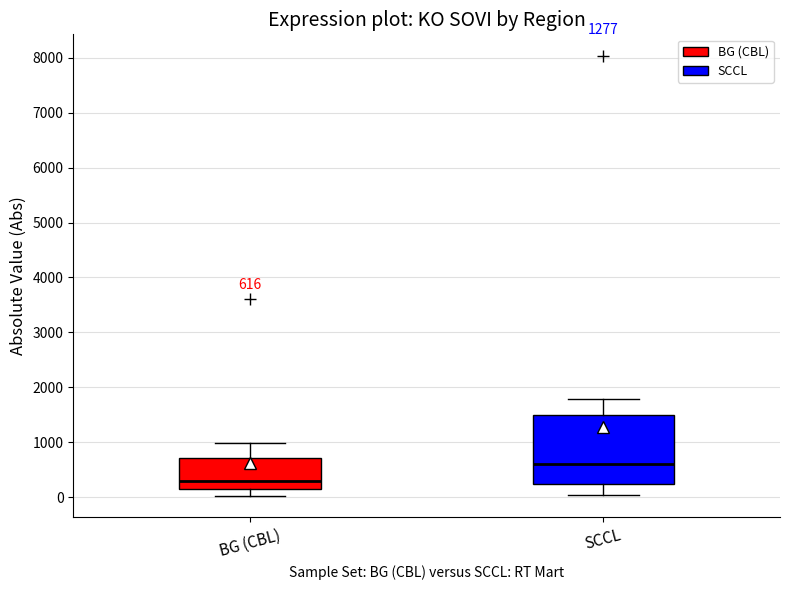

Which box is the tallest, from its lower edge to its upper edge?

SCCL